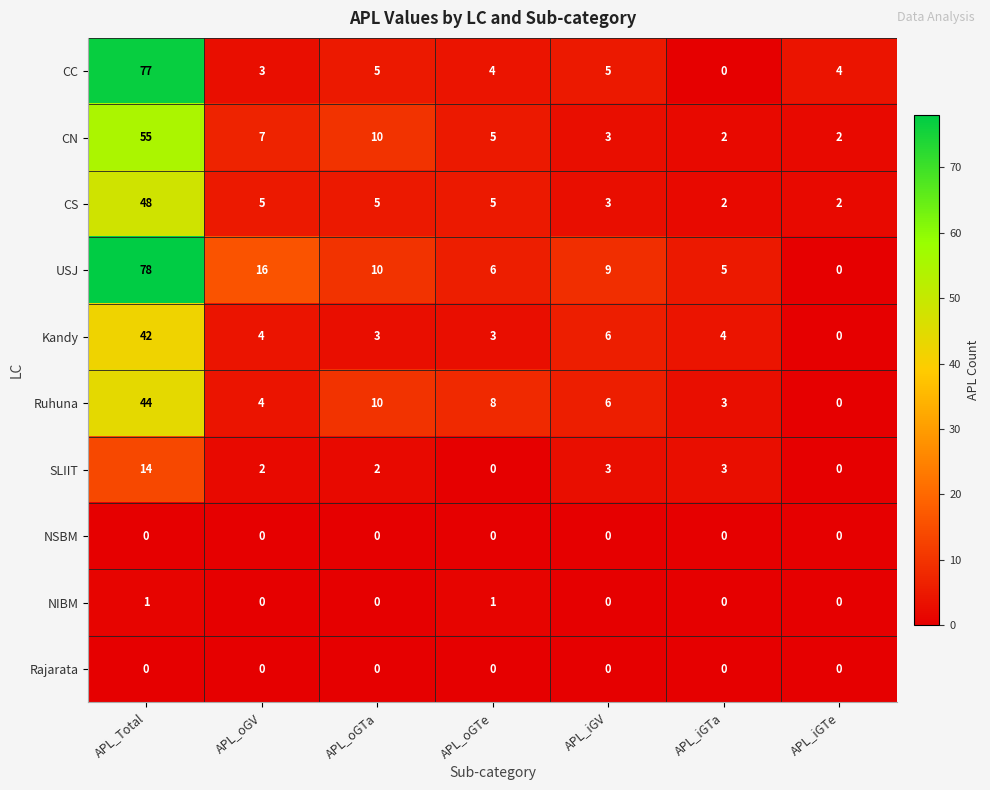

How many positive values does the Ruhuna series have?

6